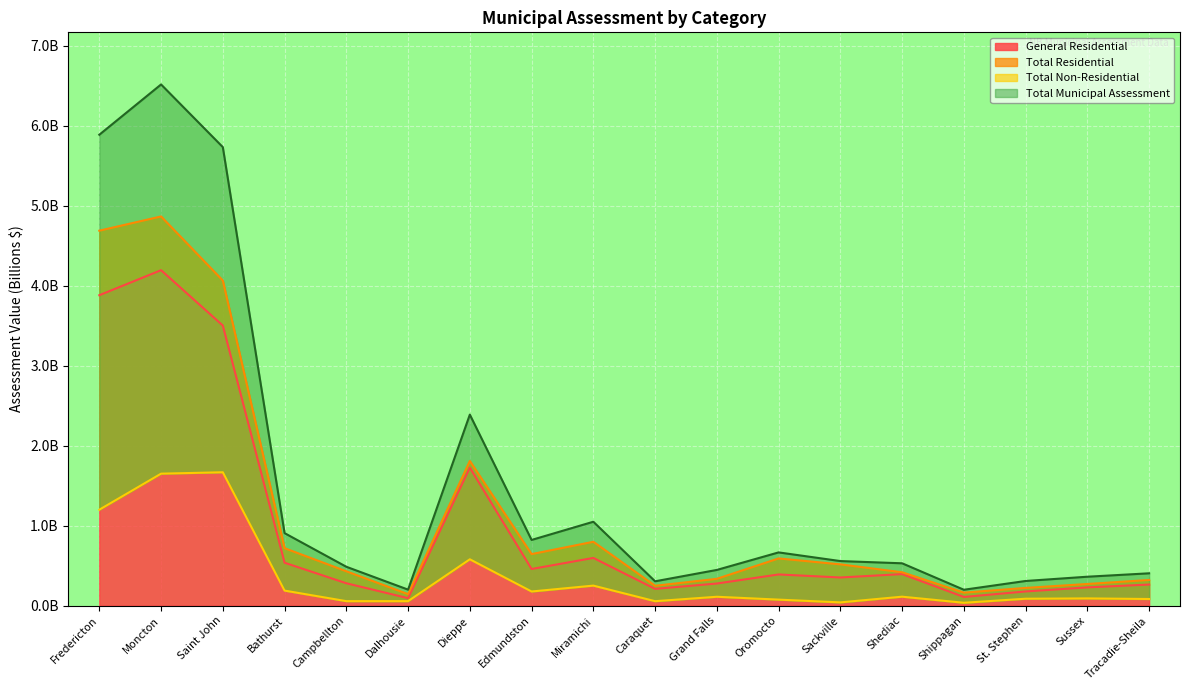

Which series has the largest total across all categories?

Total Municipal Assessment